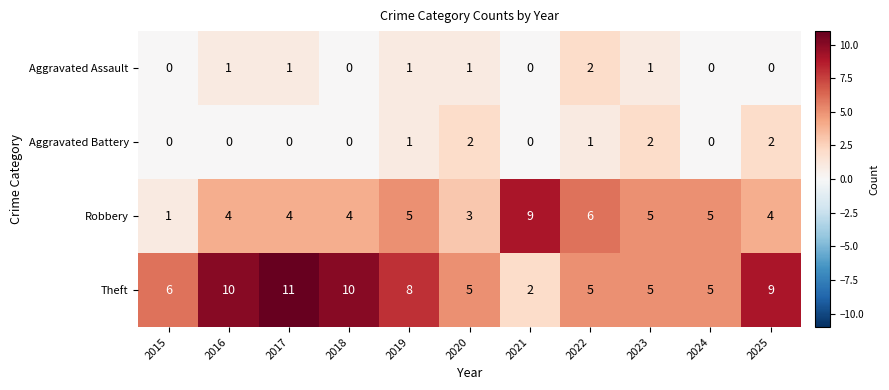

Which series has the widest spread of values?

Theft